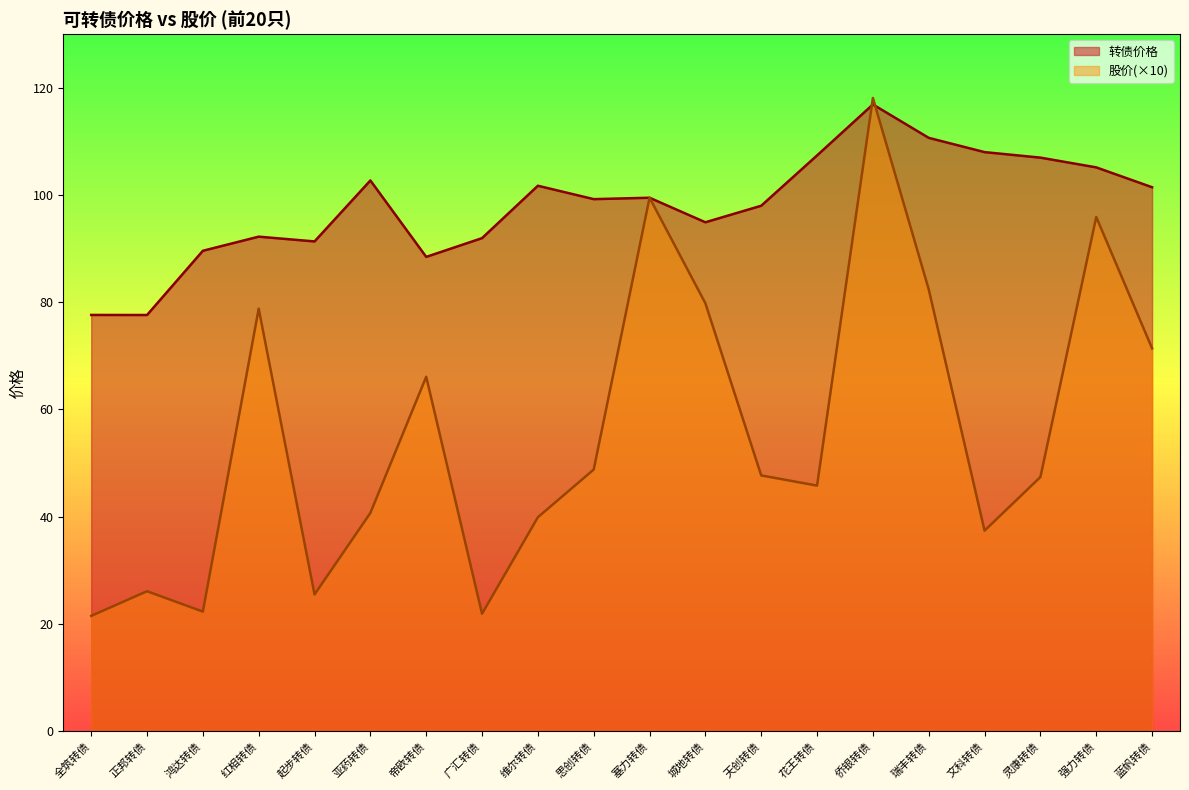

What are all the series names shown in the legend?

转债价格, 股价(×10)